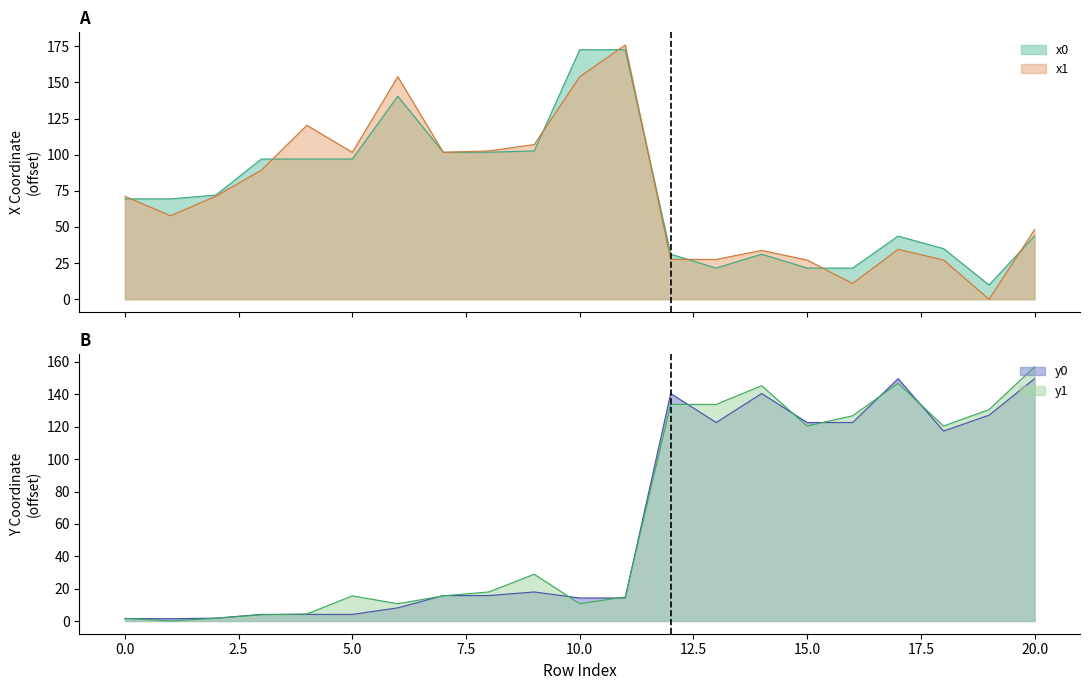

What is the highest value of the x1 series?

175.9